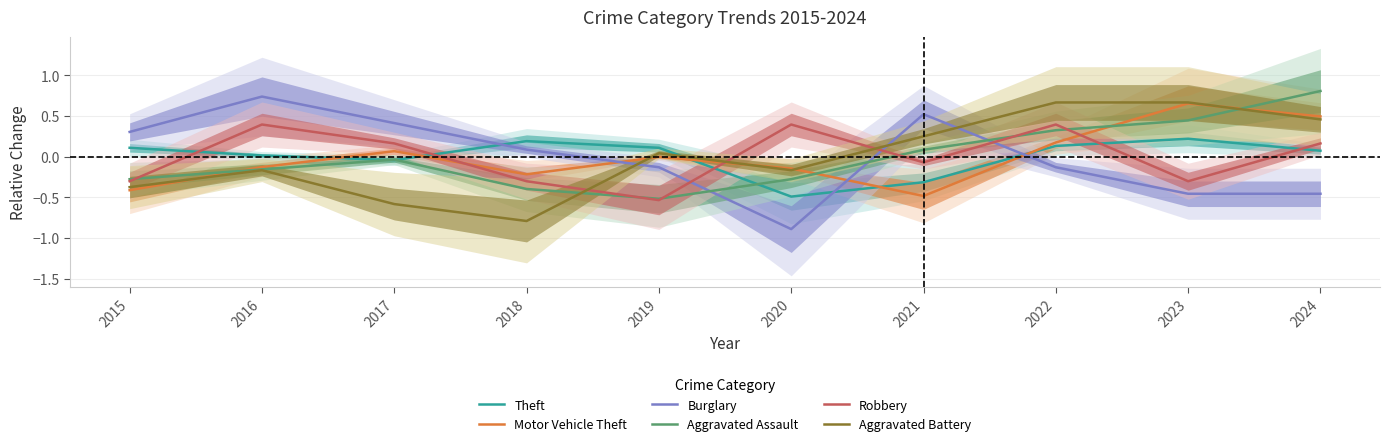

How many values in Burglary are above zero?

5